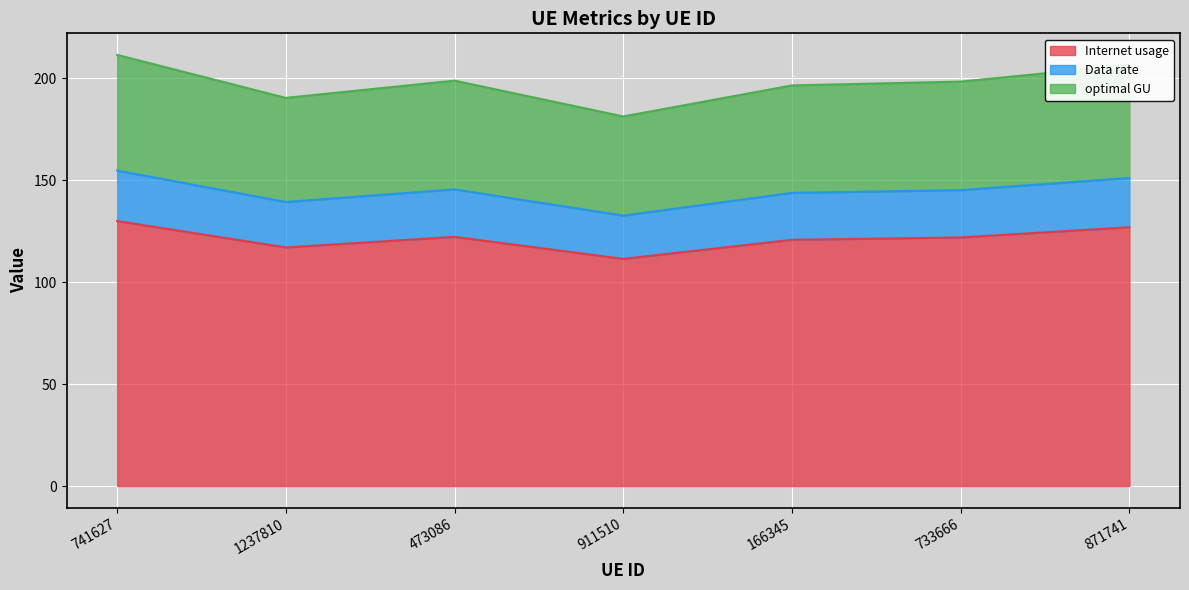

What value does the Internet usage series have at 741627?

129.9